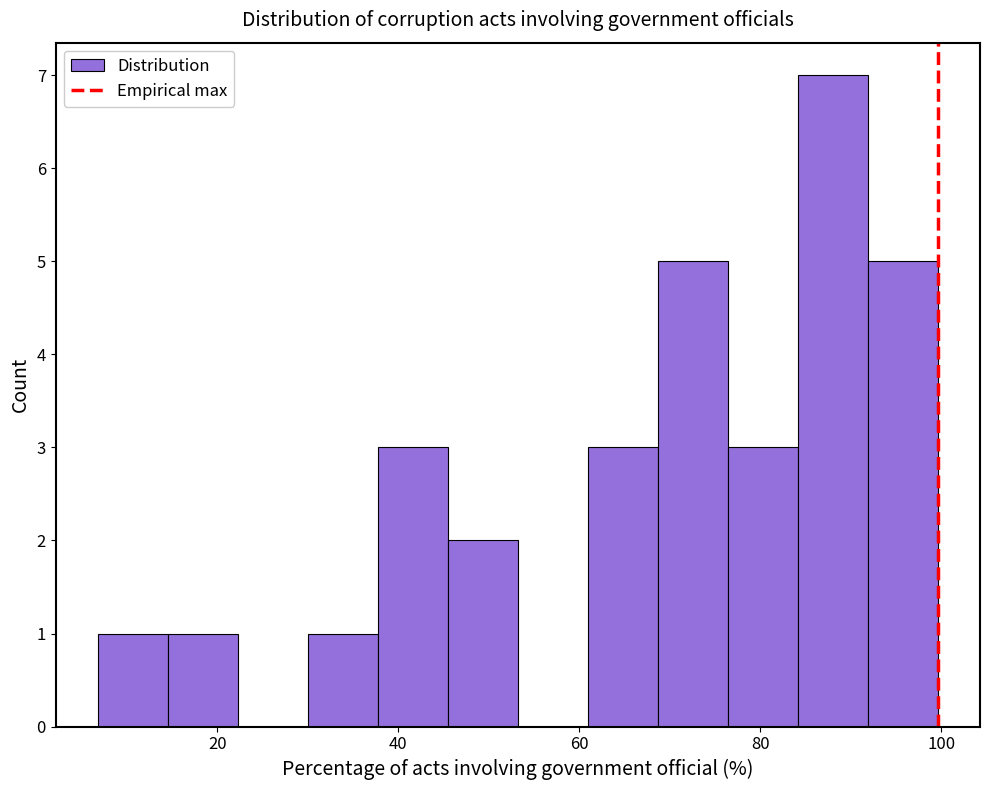

Around what value on the x-axis is the tallest bar? Give the approximate position of its centre, as read against the axis.

88